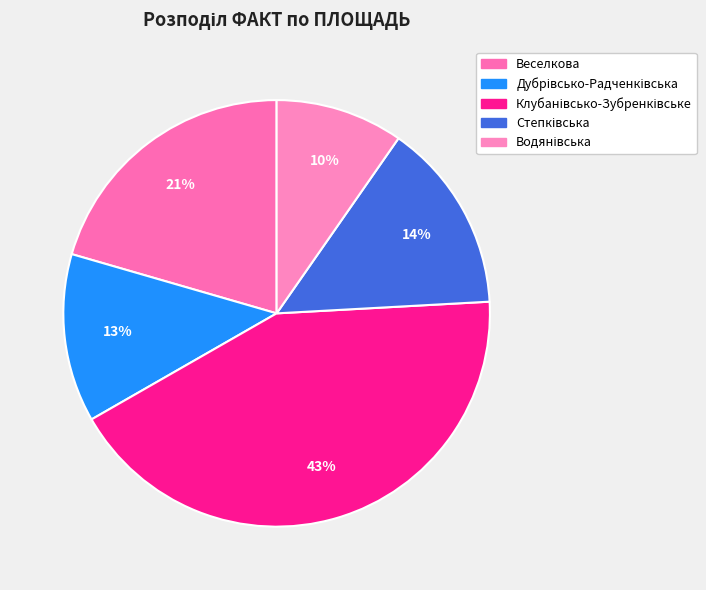

How many segments does this pie chart have?

5